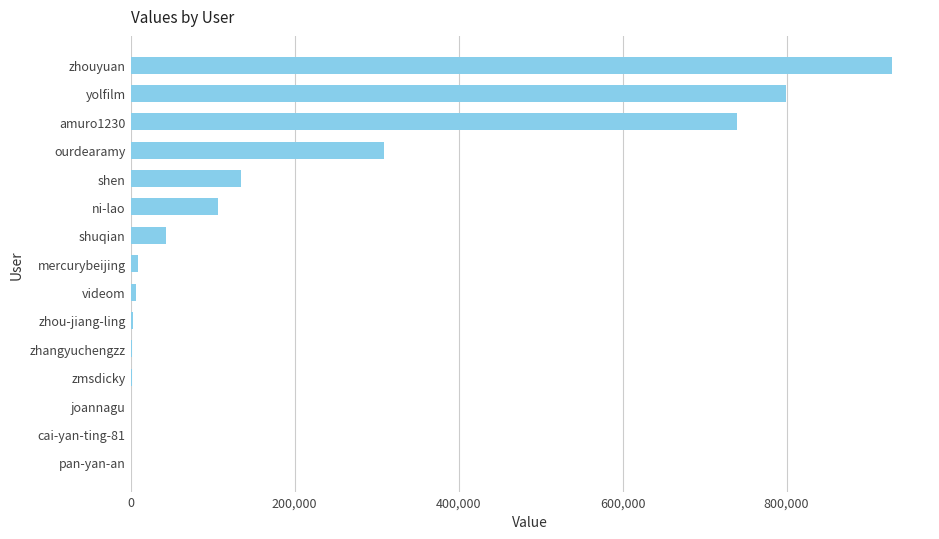

How many distinct data groups are displayed?

1